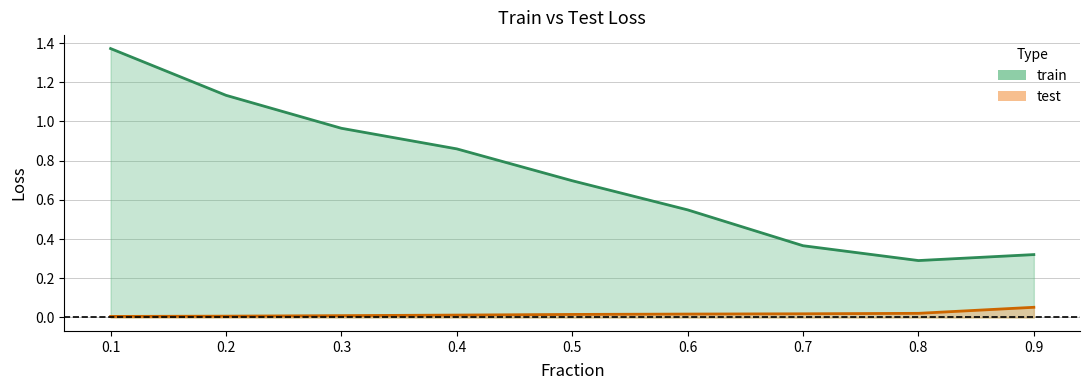

Does the chart display data point markers on the line(s)?

No